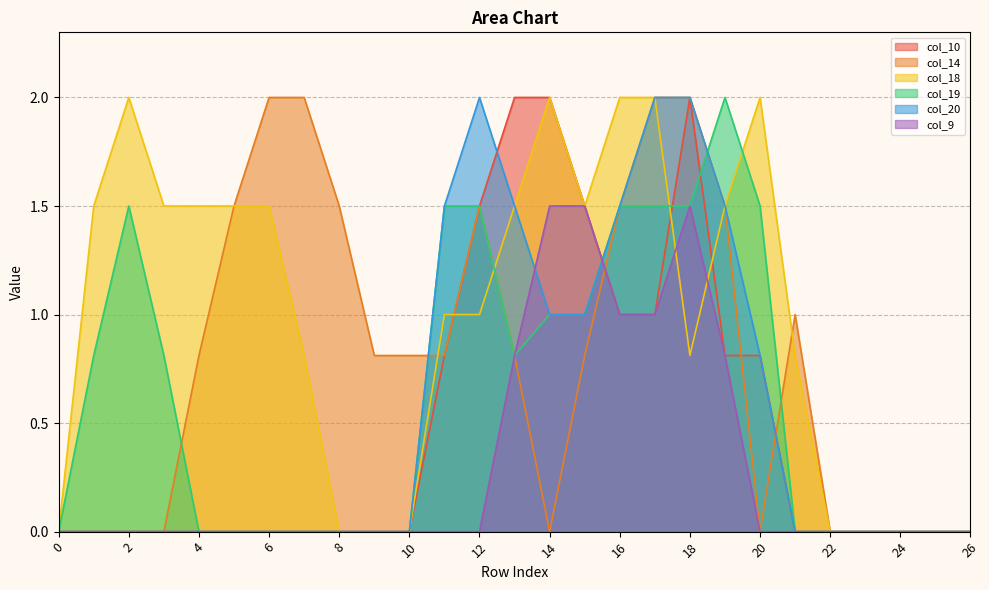

What is the sum of the col_18 values at 5 and 11?

2.5